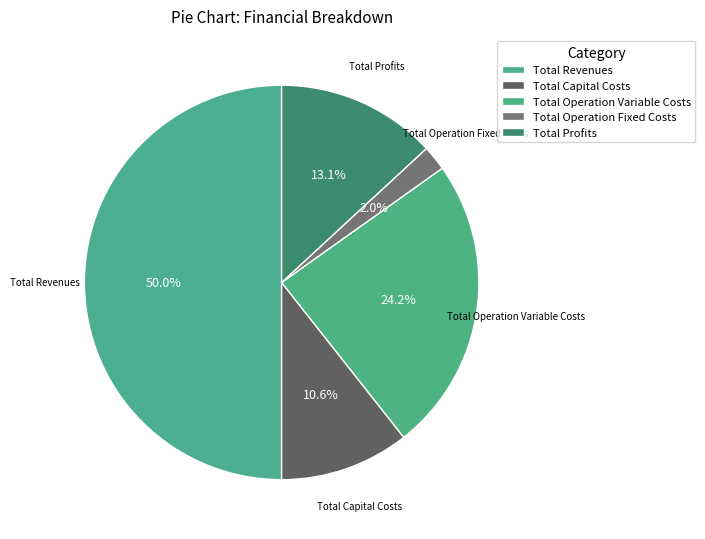

Does Total Operation Variable Costs account for over 50% of the chart?

No